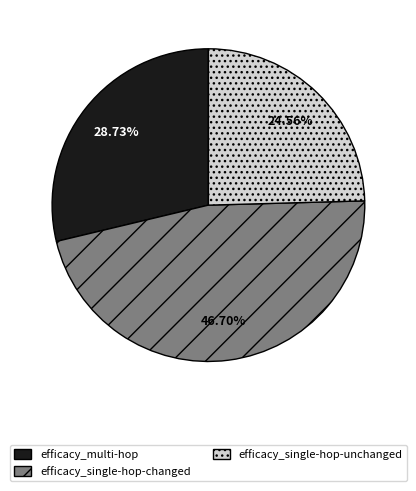

Is there any slice that represents more than half of the pie?

No